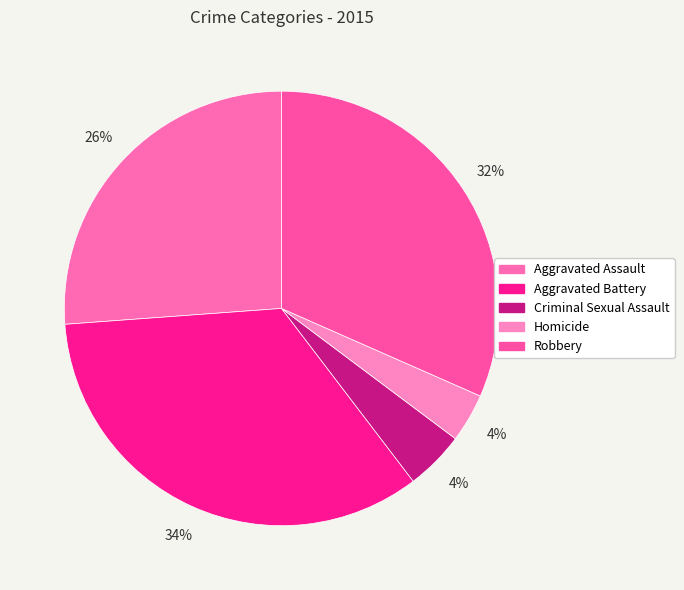

To the nearest percent, what percentage of the pie is Aggravated Battery?

34%